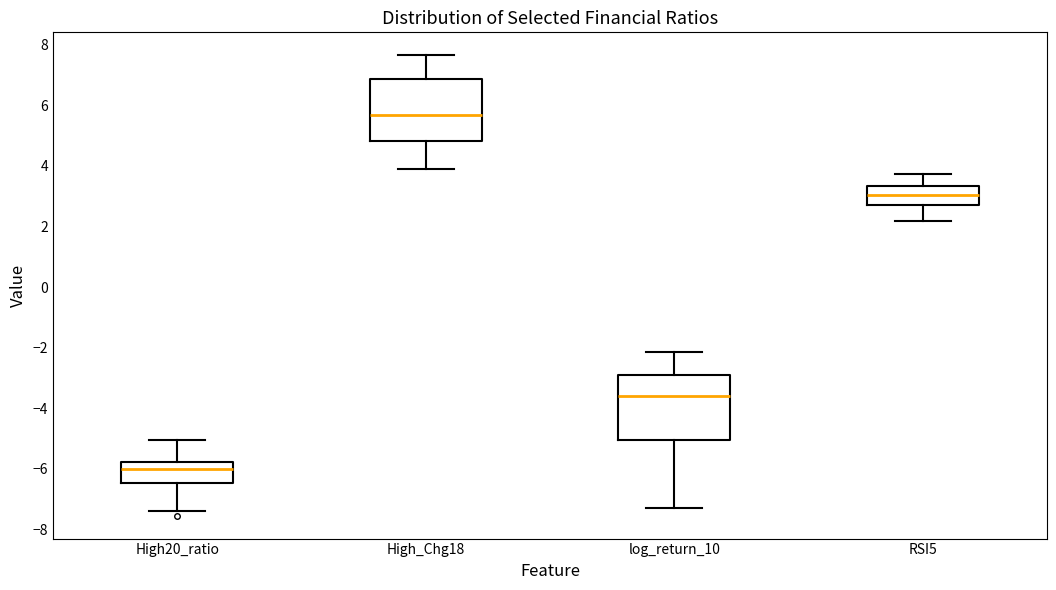

Reading left to right, read every box against the y-axis: the position of its median line, the range the box covers, and the ends of its whiskers. The values are not printed on the chart, so give them approximately, as read against the axis.

High20_ratio: median -6.0, box -6.4 to -5.8, whiskers -7.4 to -5.0
High_Chg18: median 5.6, box 4.8 to 6.8, whiskers 3.8 to 7.6
log_return_10: median -3.6, box -5.0 to -2.8, whiskers -7.2 to -2.2
RSI5: median 3.0, box 2.6 to 3.4, whiskers 2.2 to 3.8